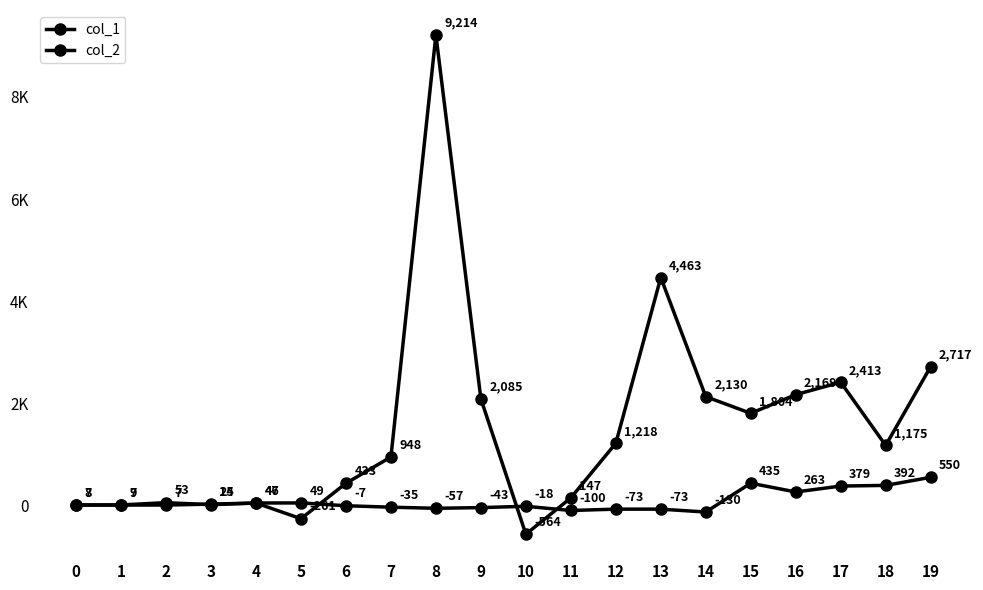

At which label does col_1 reach its minimum?

10